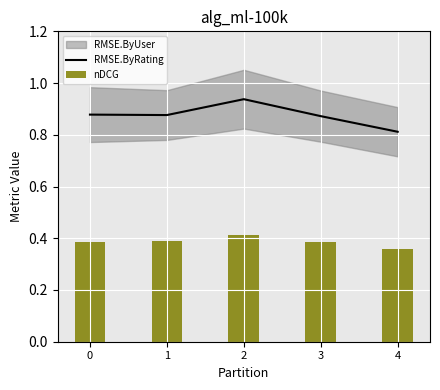

Rank the categories by RMSE.ByRating value from lowest to highest.

4, 3, 1, 0, 2